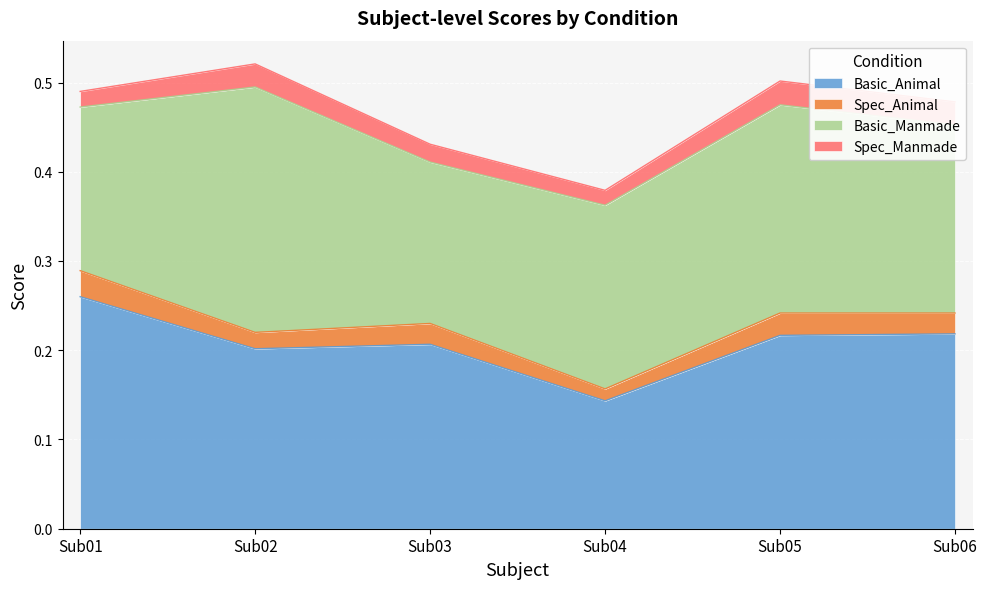

Reading left to right, transcribe all the data shown in this chart.

Basic_Animal: 0.3	0.2	0.2	0.1	0.2	0.2
Spec_Animal: 0.0	0.0	0.0	0.0	0.0	0.0
Basic_Manmade: 0.2	0.3	0.2	0.2	0.2	0.2
Spec_Manmade: 0.0	0.0	0.0	0.0	0.0	0.0